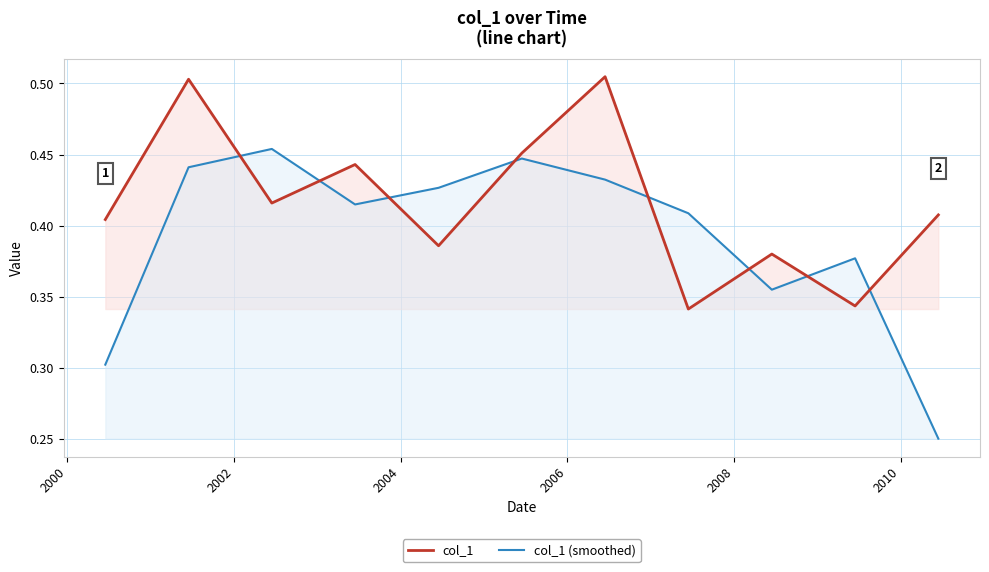

How many lines are shown in the chart?

2